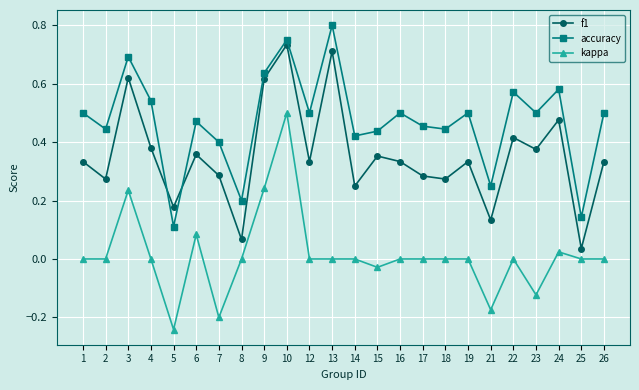

Which series changed the most between 3 and 8?

f1